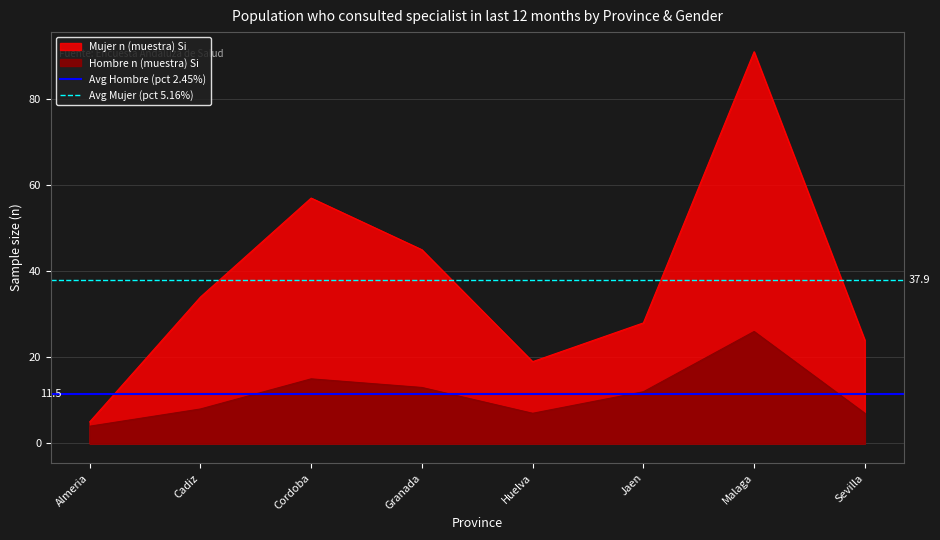

What is the label of the 1st point from the left?

Almeria